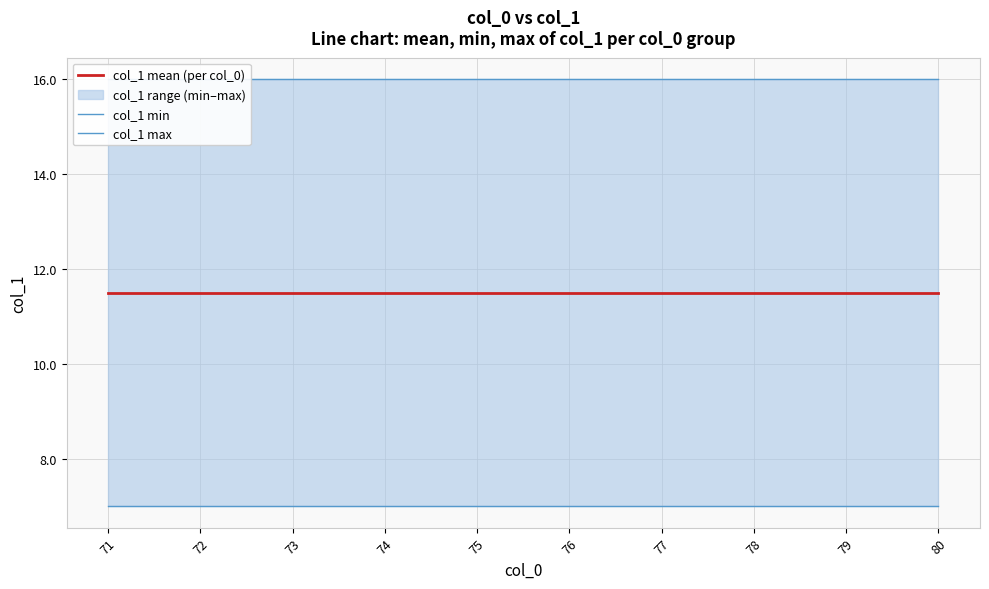

True or false: col_1 min has a value of 9.4 at 78.

False